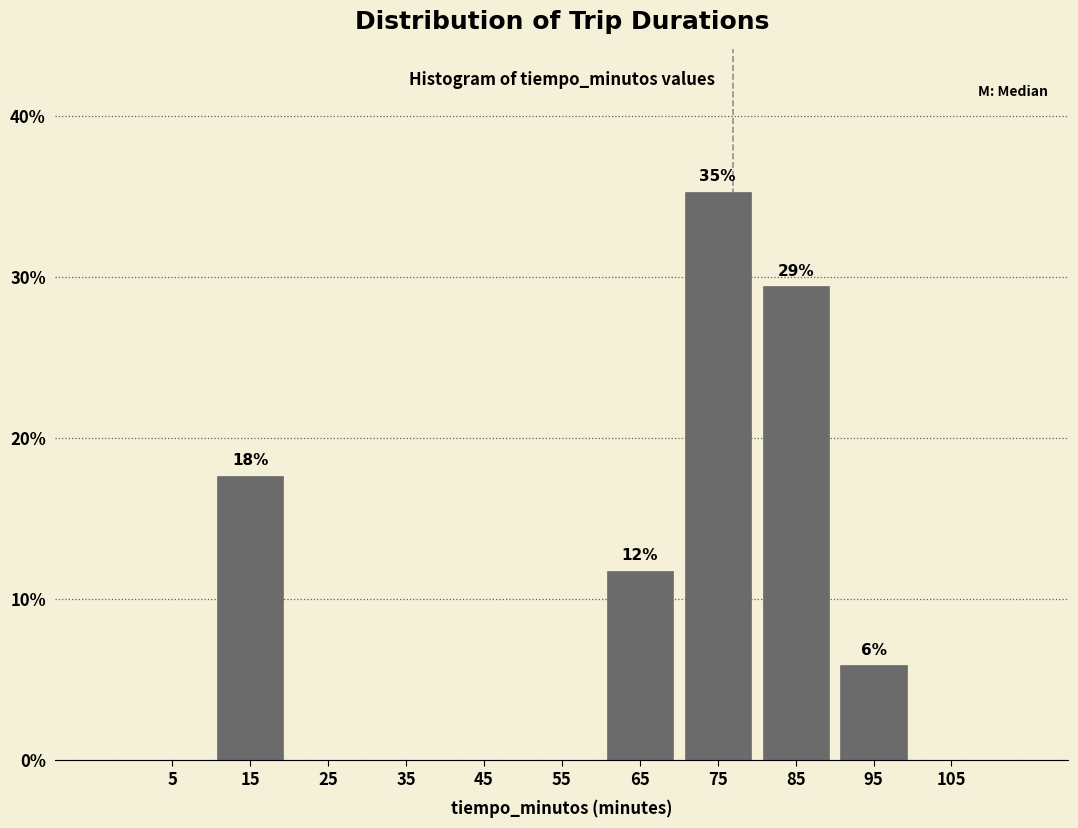

Over which range of the x-axis is the bar tallest?

70 to 80